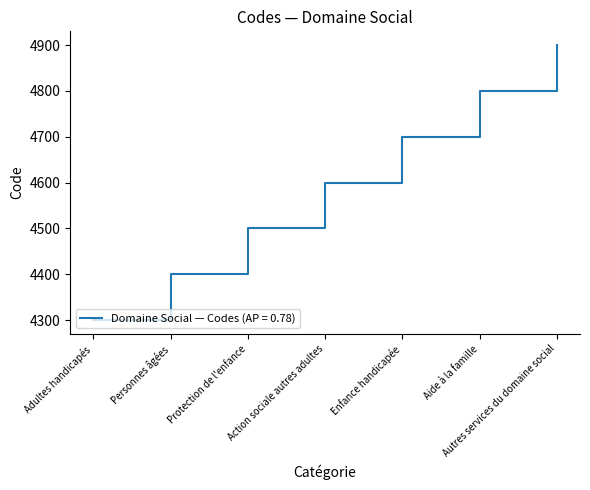

Count the number of data series in this chart.

1